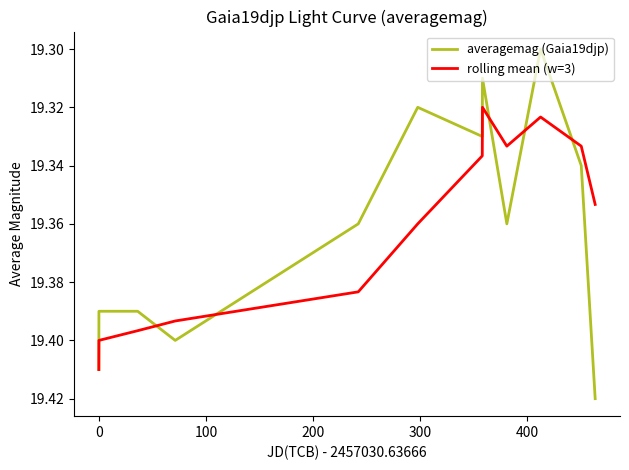

Which series has the largest range (max minus min)?

averagemag (Gaia19djp)